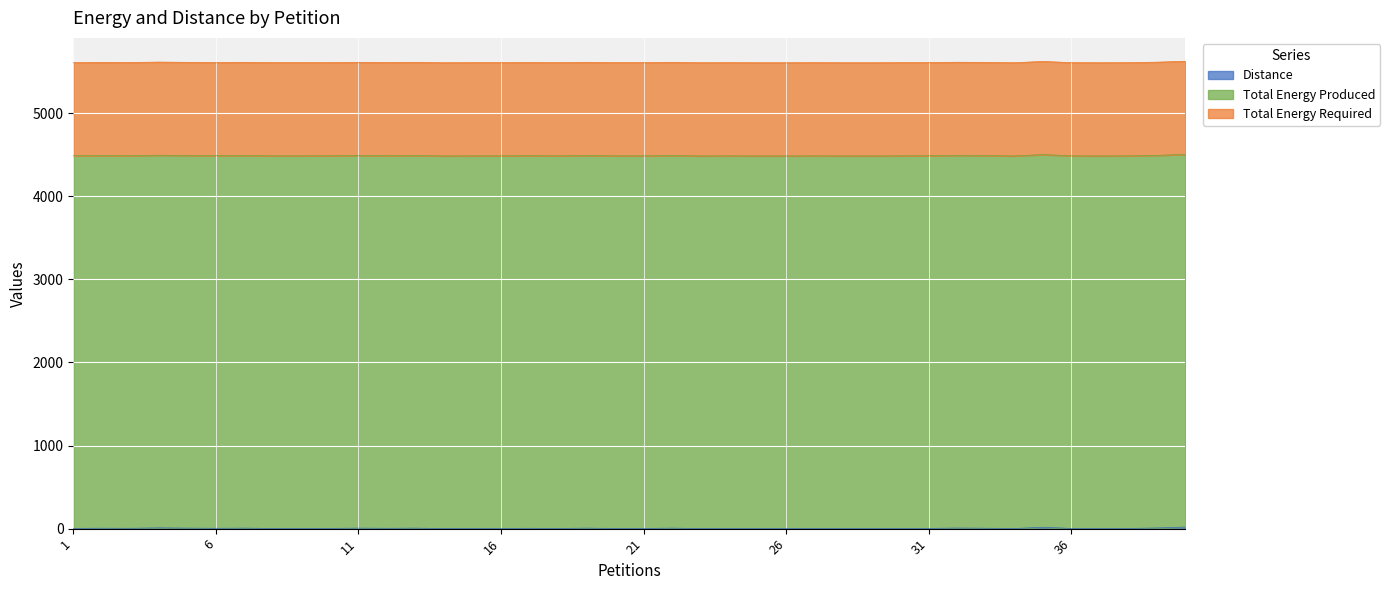

What is the total value across all series at 33?

5610